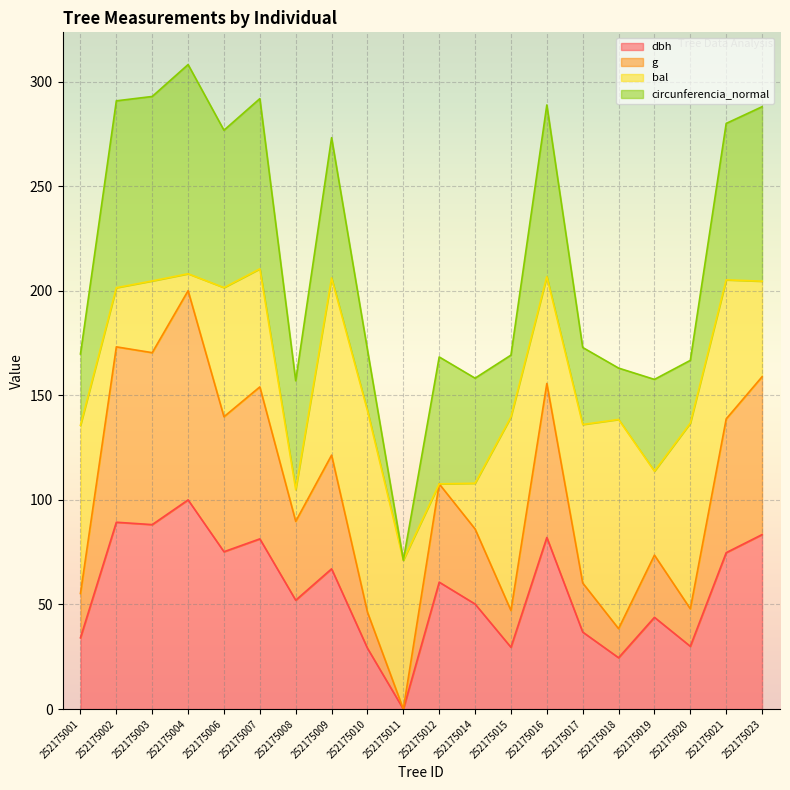

The value of dbh at 252175009 is 92.5. True or false?

False